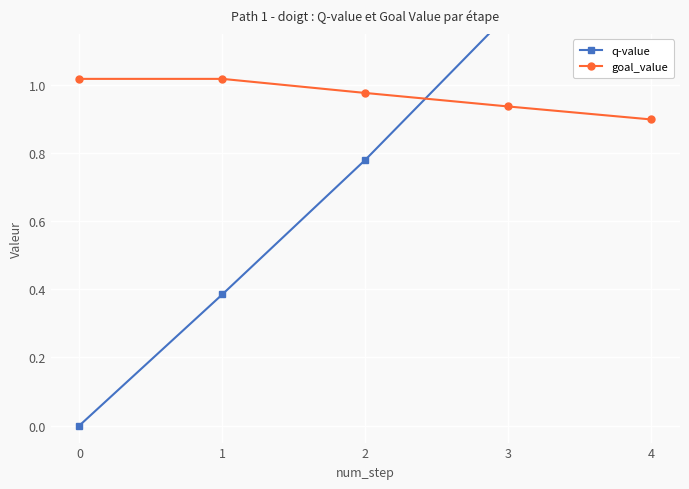

Is the value of q-value at 4 greater than the value of goal_value at 2?

Yes